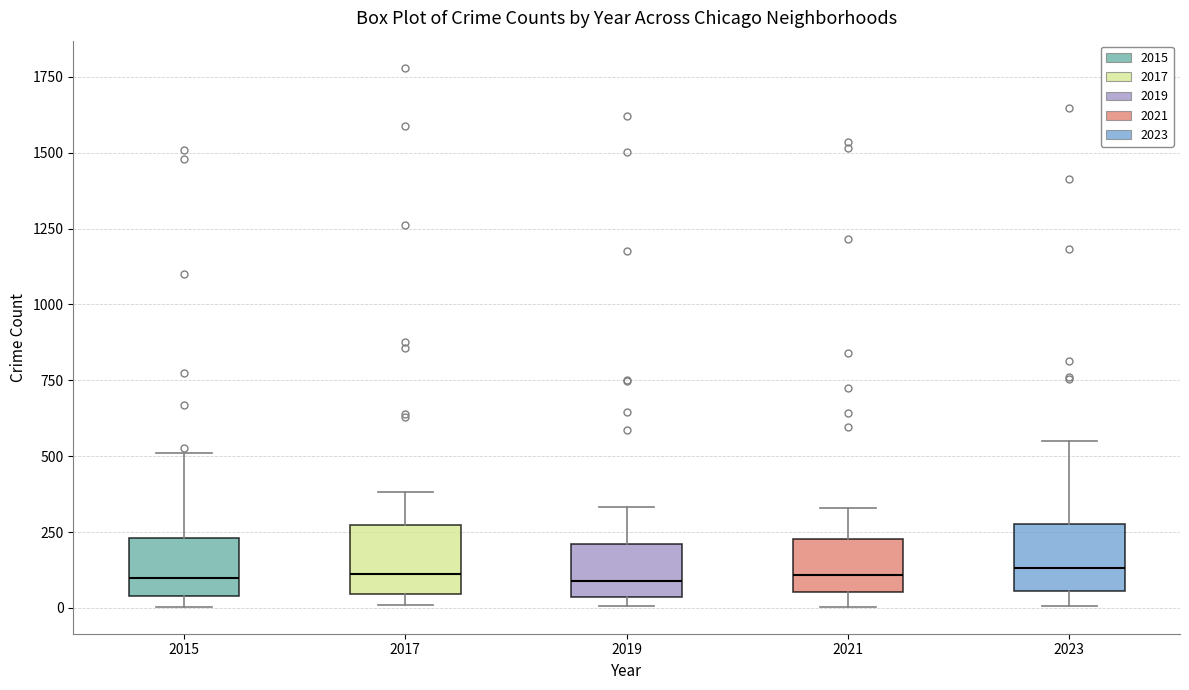

Reading left to right, read every box against the y-axis: the position of its median line, the range the box covers, and the ends of its whiskers. The values are not printed on the chart, so give them approximately, as read against the axis.

2015: median 100, box 50 to 250, whiskers 0 to 500
2017: median 100, box 50 to 250, whiskers 0 to 400
2019: median 100, box 50 to 200, whiskers 0 to 350
2021: median 100, box 50 to 250, whiskers 0 to 350
2023: median 150, box 50 to 300, whiskers 0 to 550